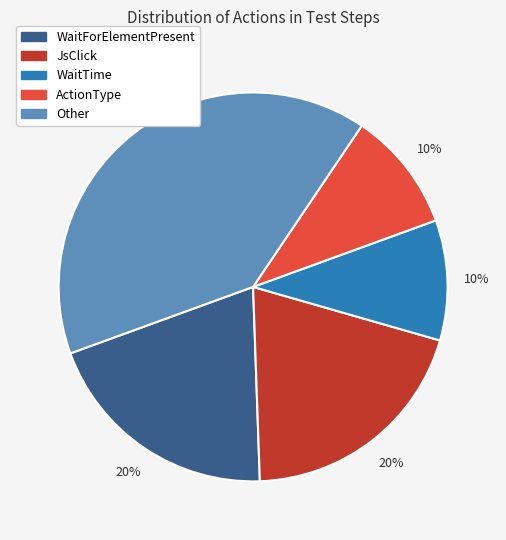

How many slices are in this pie chart?

5